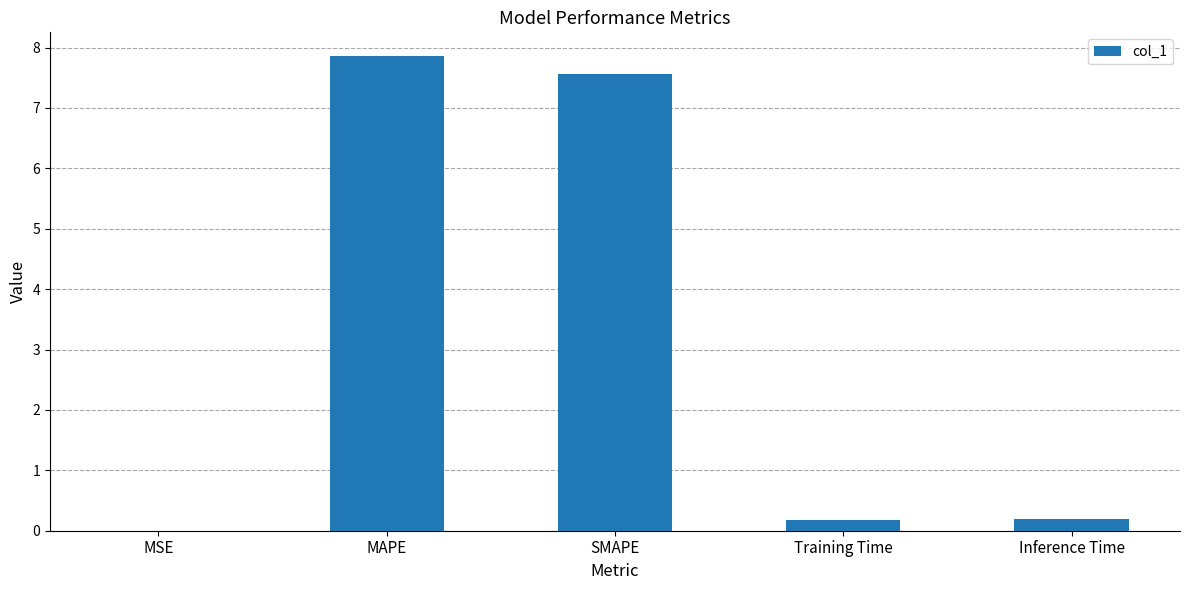

What is the sum of all values?

15.8